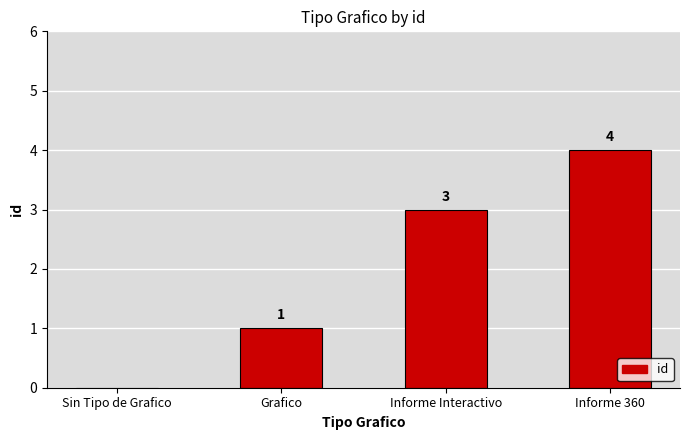

Where is the data nearest to the value 2?

Grafico